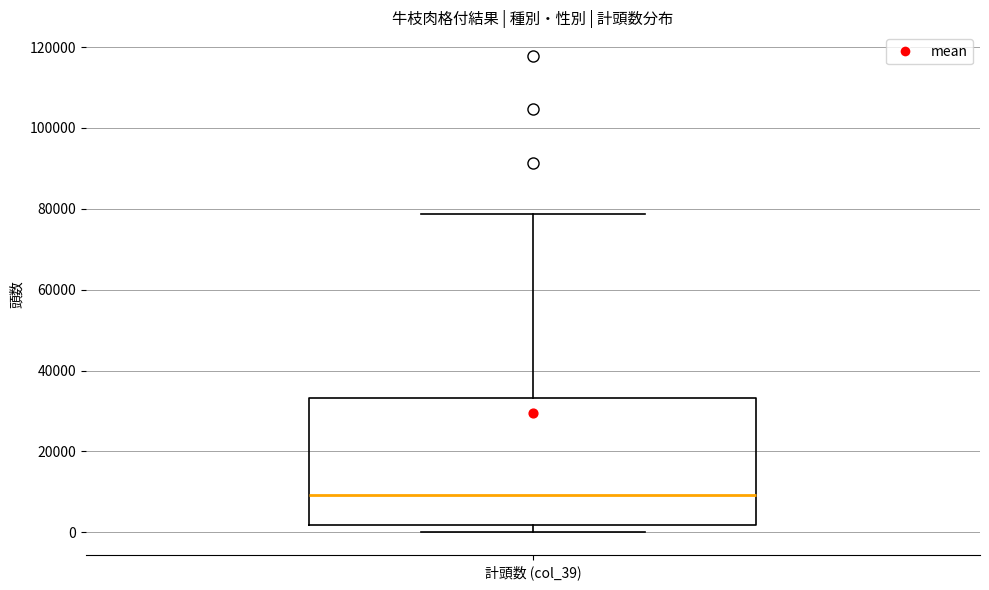

Where does the upper whisker of the box for 計頭数 (col_39) end on the y-axis? The values are not printed on the chart, so give them approximately, as read against the axis.

78000